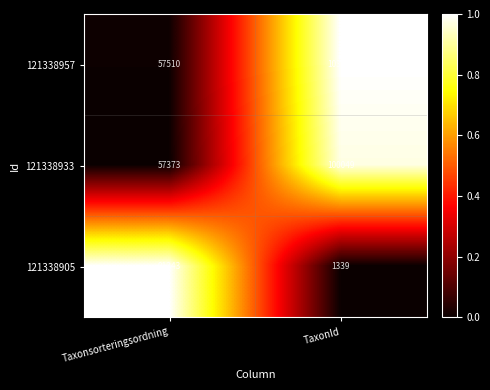

Reading left to right, transcribe all the data shown in this chart.

121338957: Taxonsorteringsordning=57510	TaxonId=103021
121338933: Taxonsorteringsordning=57373	TaxonId=100049
121338905: Taxonsorteringsordning=91343	TaxonId=1339